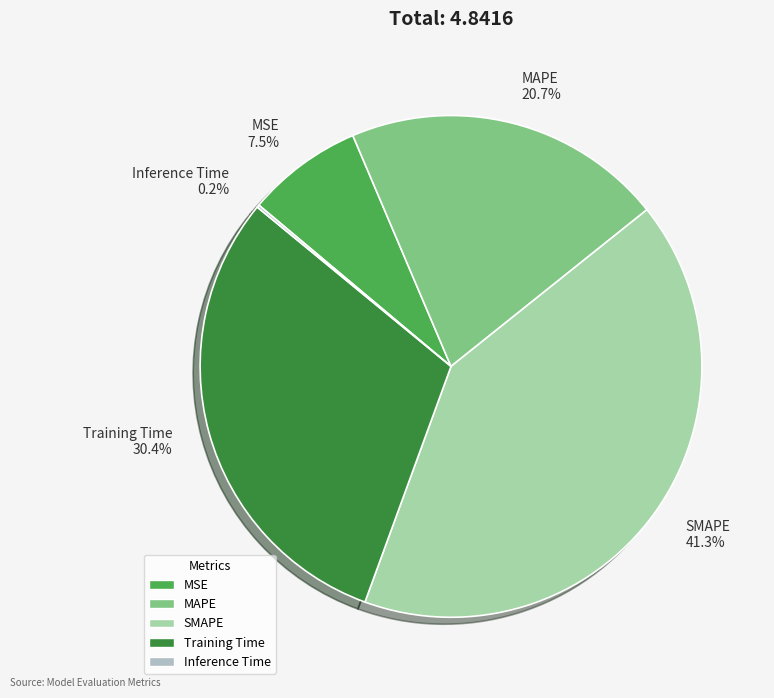

Between SMAPE and MSE, which is larger?

SMAPE